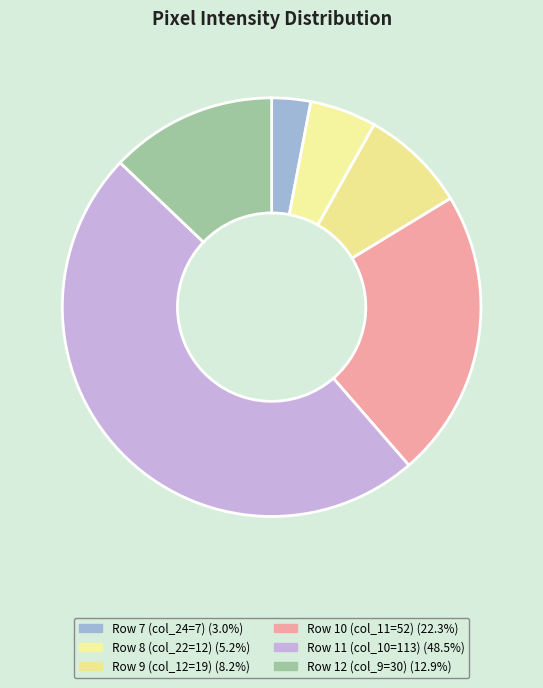

How many slices are in this pie chart?

6